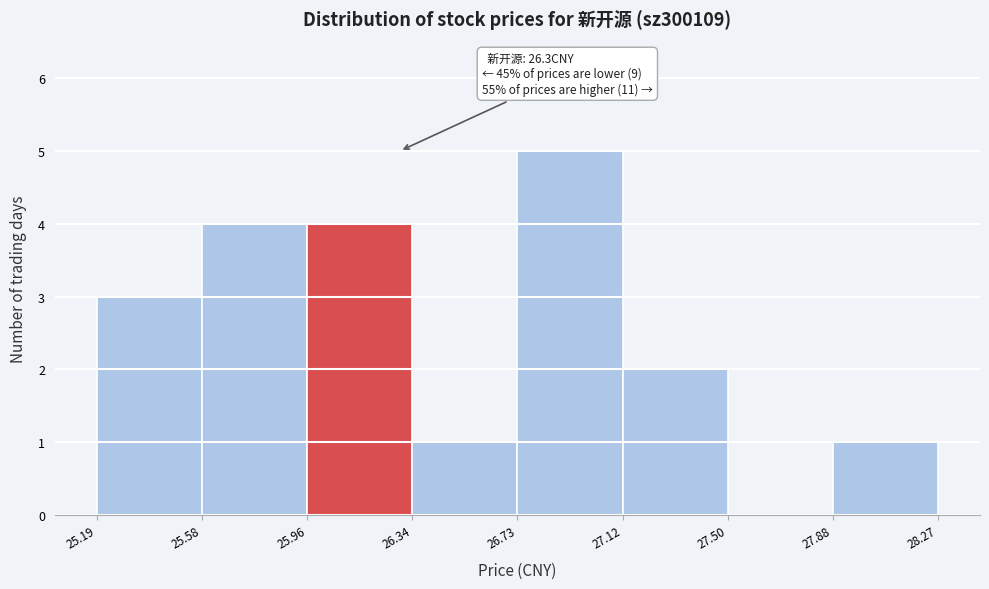

Over which range of the x-axis is the bar tallest?

26.73 to 27.12